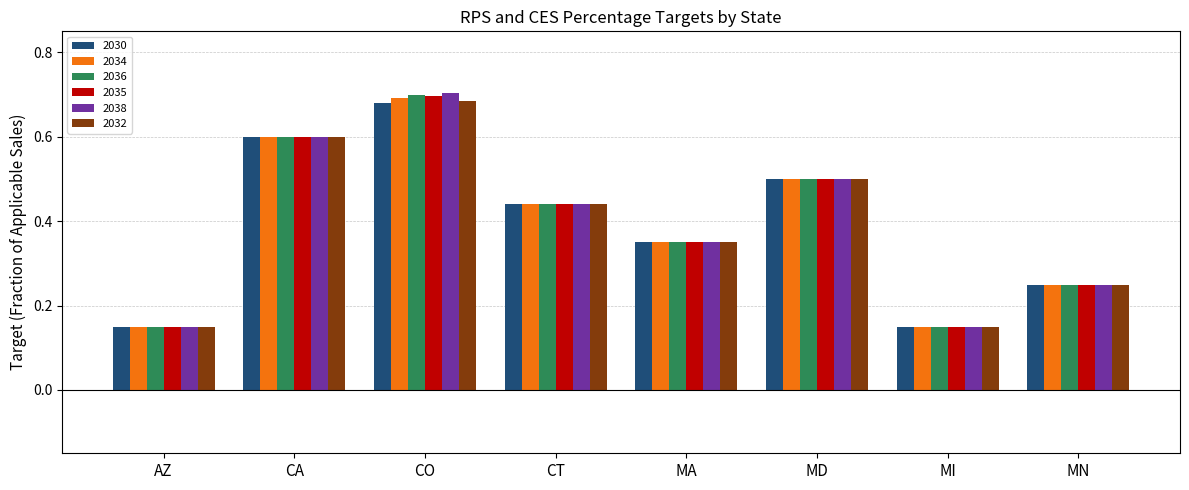

What is the sum of all 2034 values?

3.1